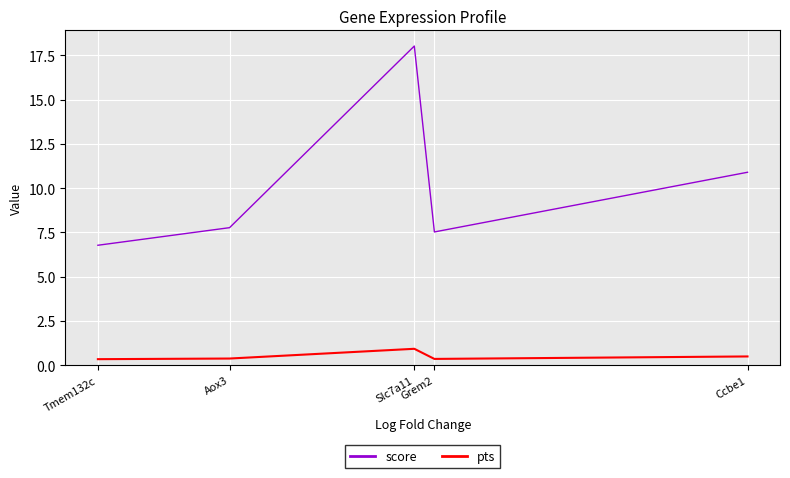

True or false: pts and score cross at least once.

False